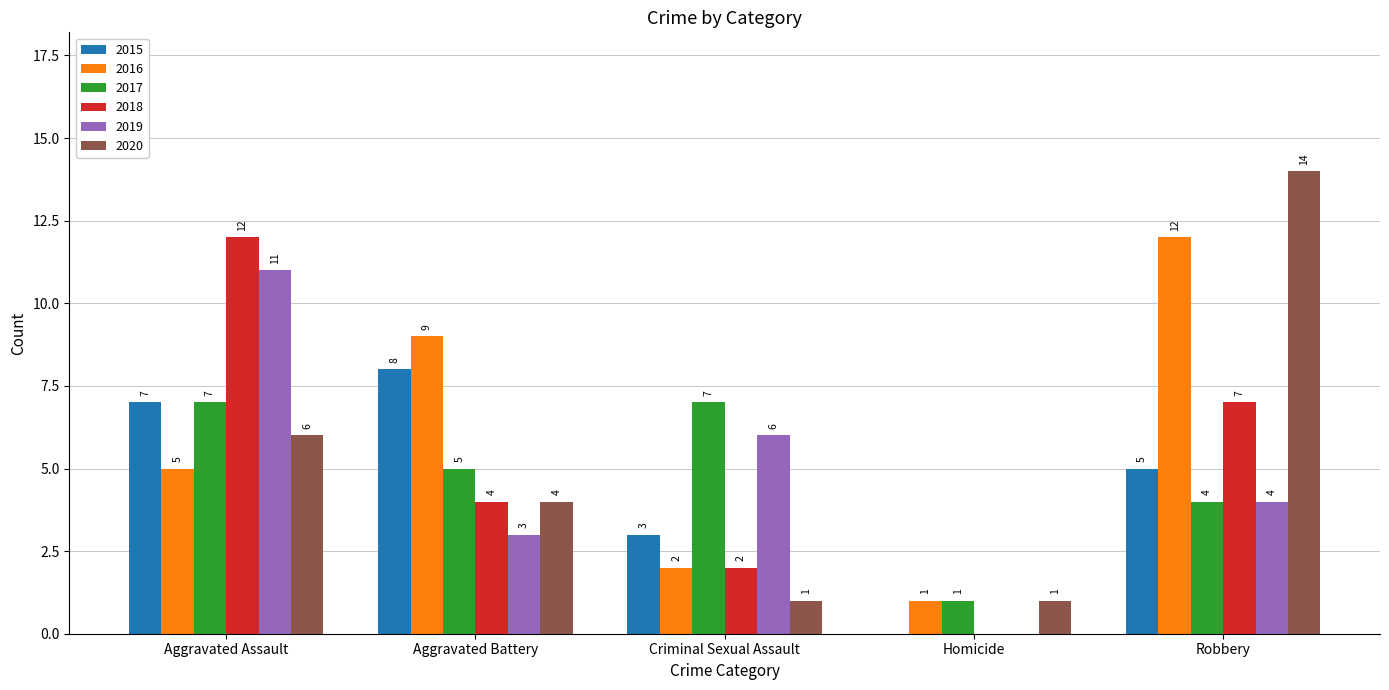

Is the value of 2018 at Criminal Sexual Assault greater than the value of 2020 at Aggravated Battery?

No